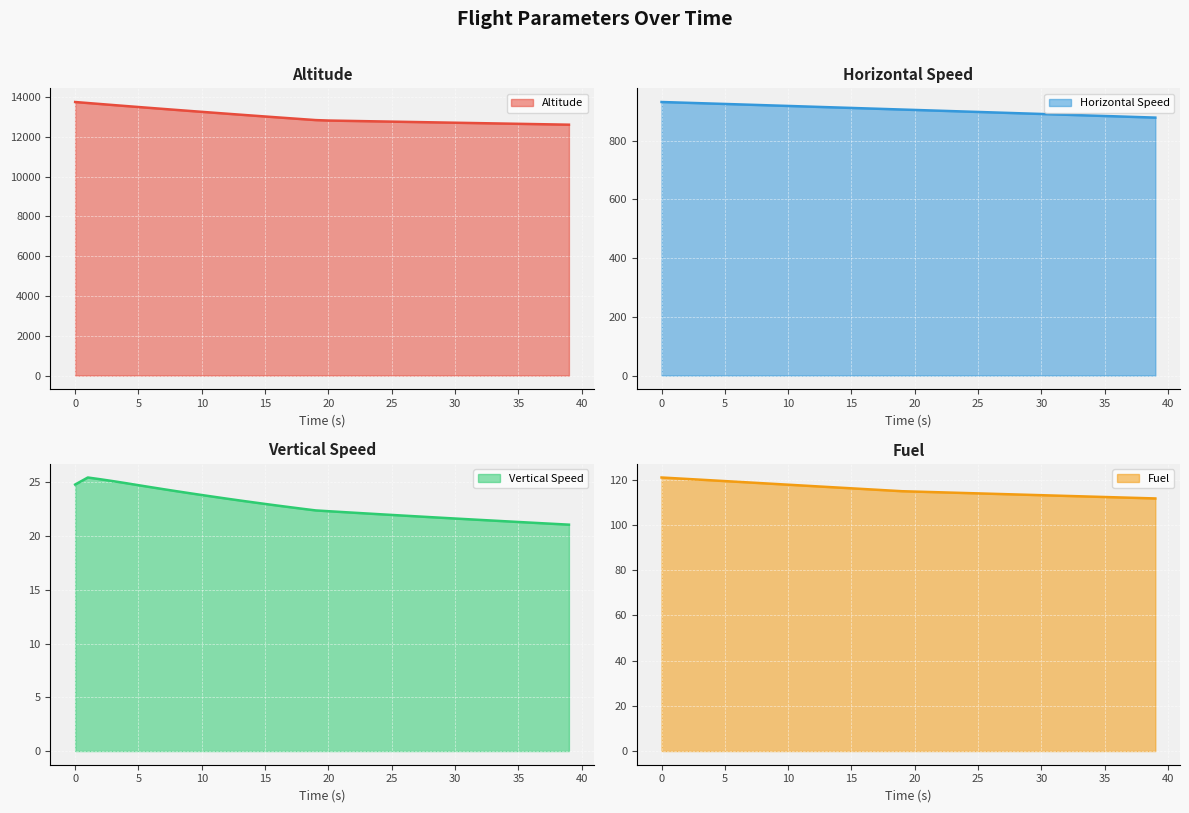

What is the average value of the Altitude series?

12998.2